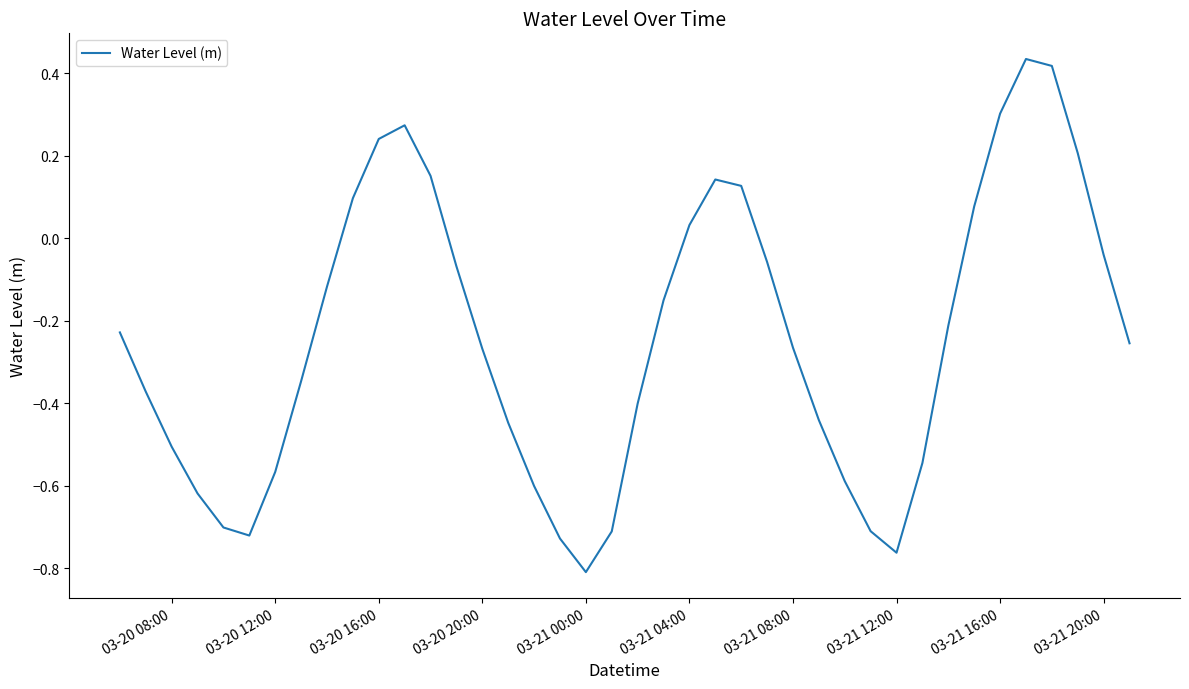

How many interior local valleys (lower than both neighbors) does the data have?

3